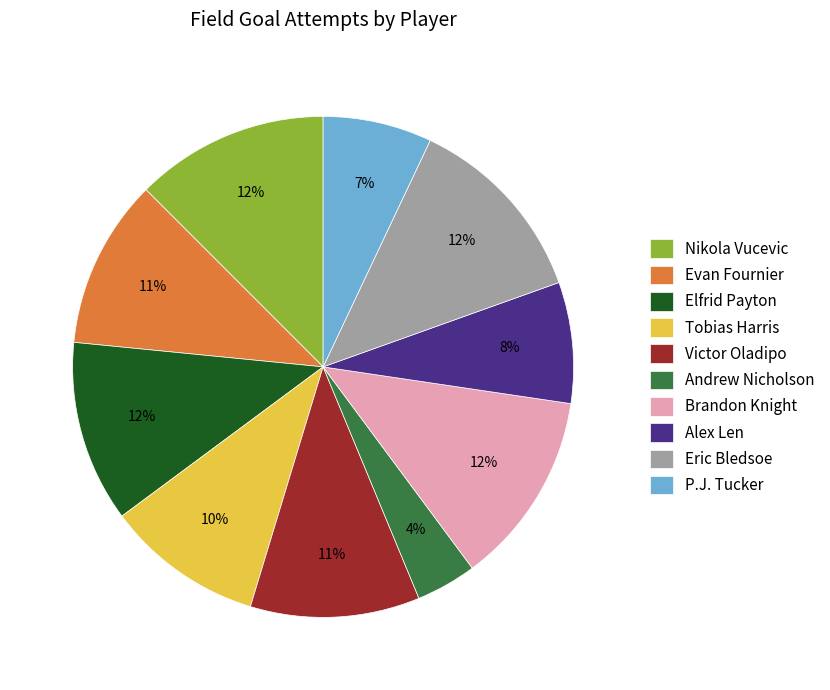

The Tobias Harris slice represents 1% of the pie. True or false?

False